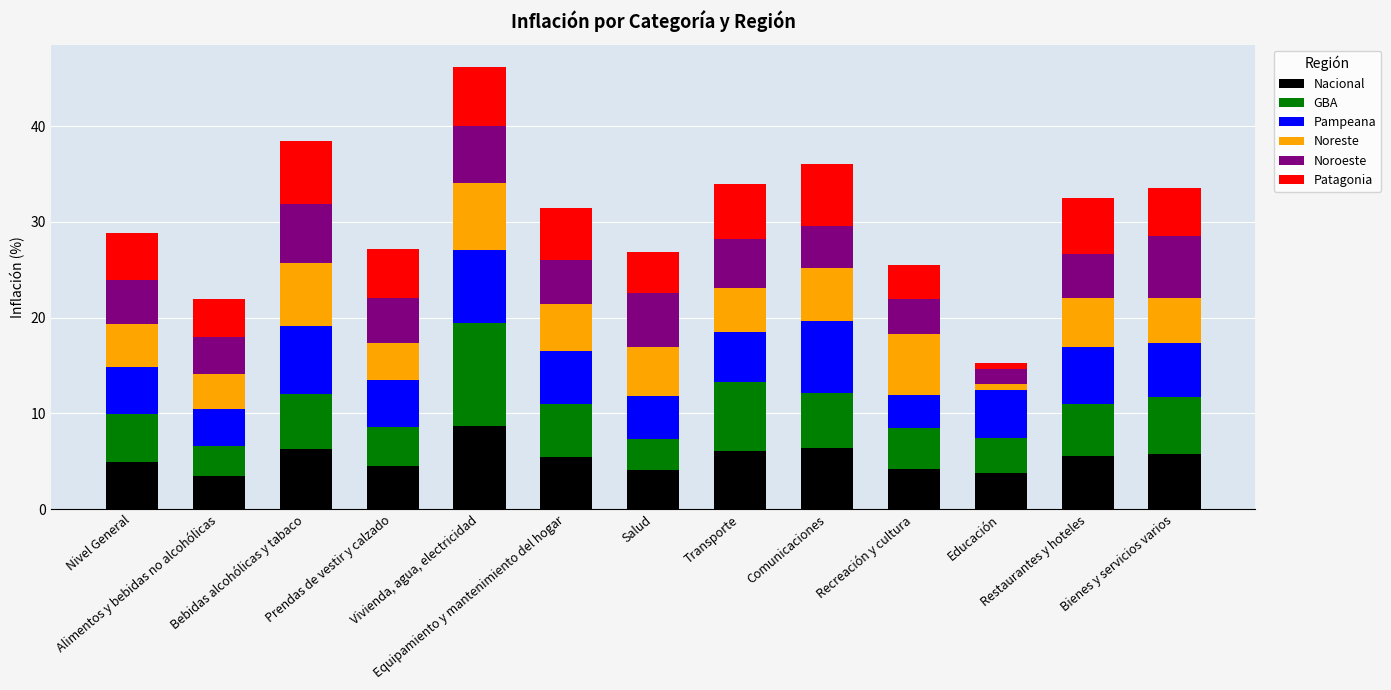

What is the difference between the maximum and minimum values in the Nacional series?

5.2